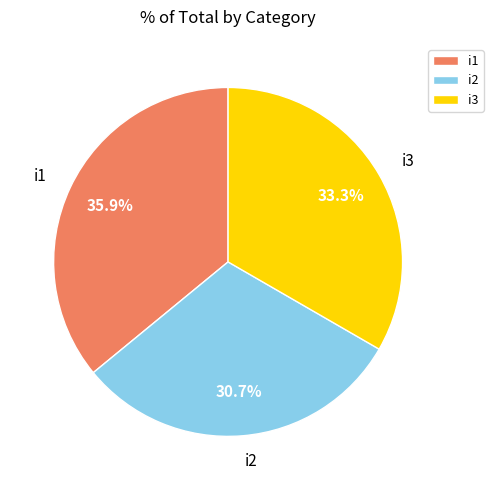

Count the number of slices in the pie.

3